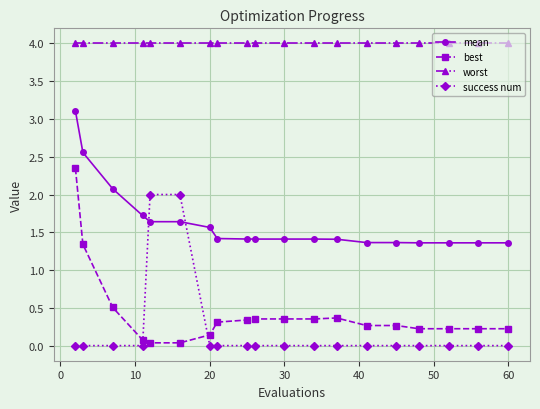

What is the maximum value shown in the chart?

4.0